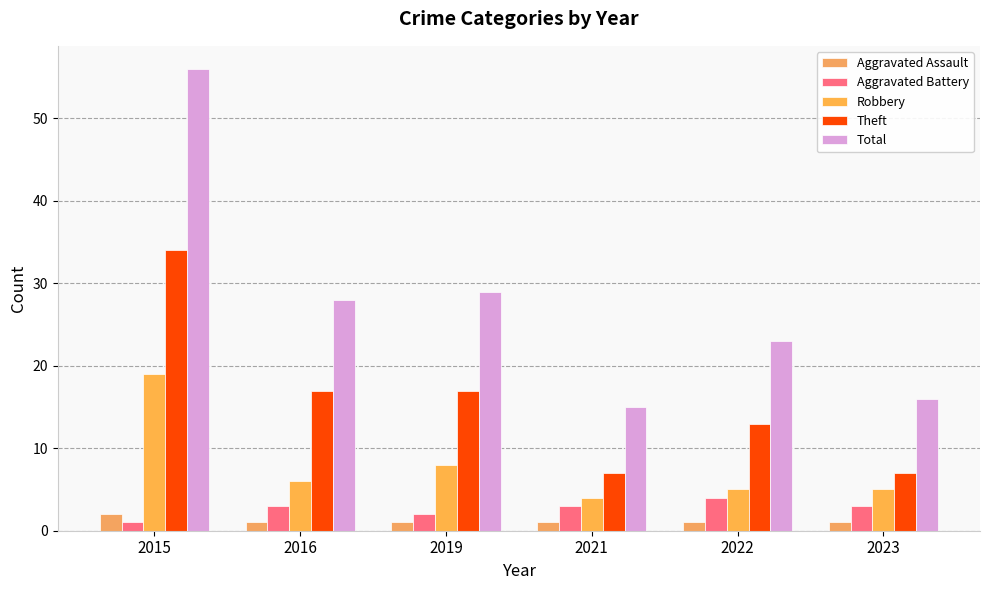

Is the value of Total at 2022 greater than the value of Aggravated Assault at 2022?

Yes